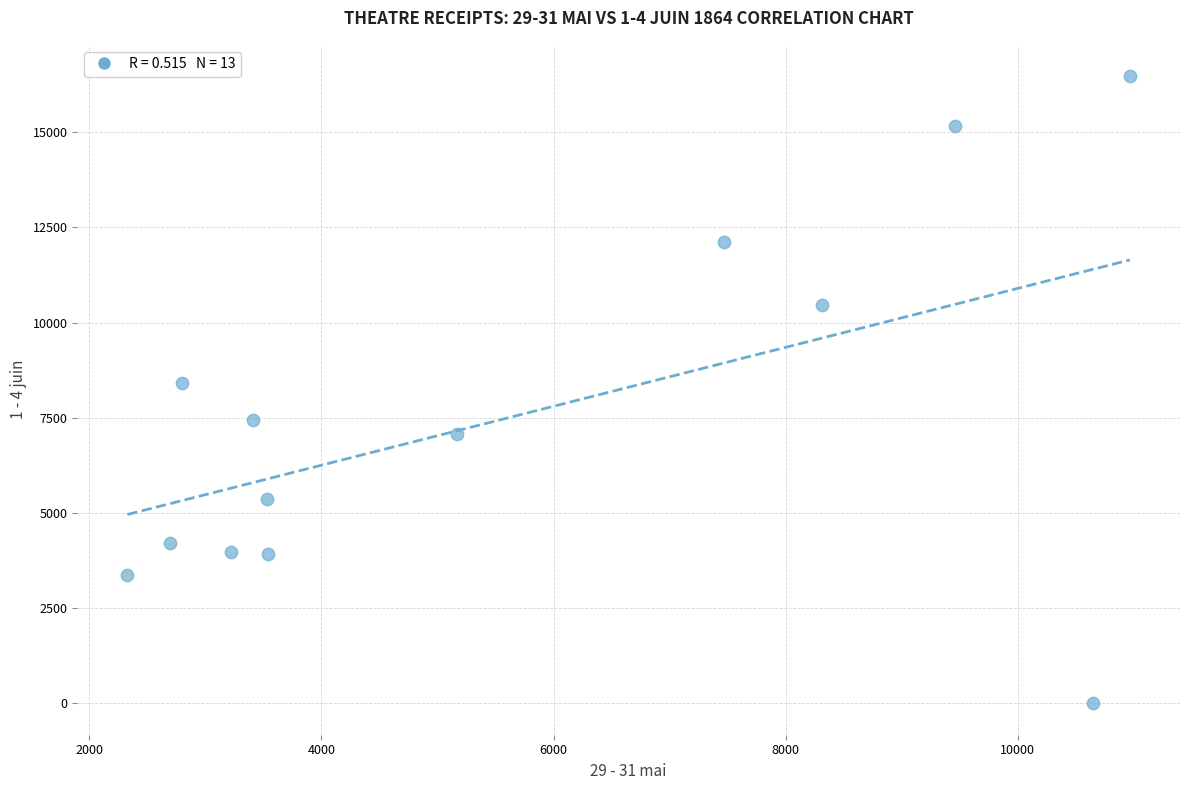

What is the range of X values (max minus min)?

8637.0